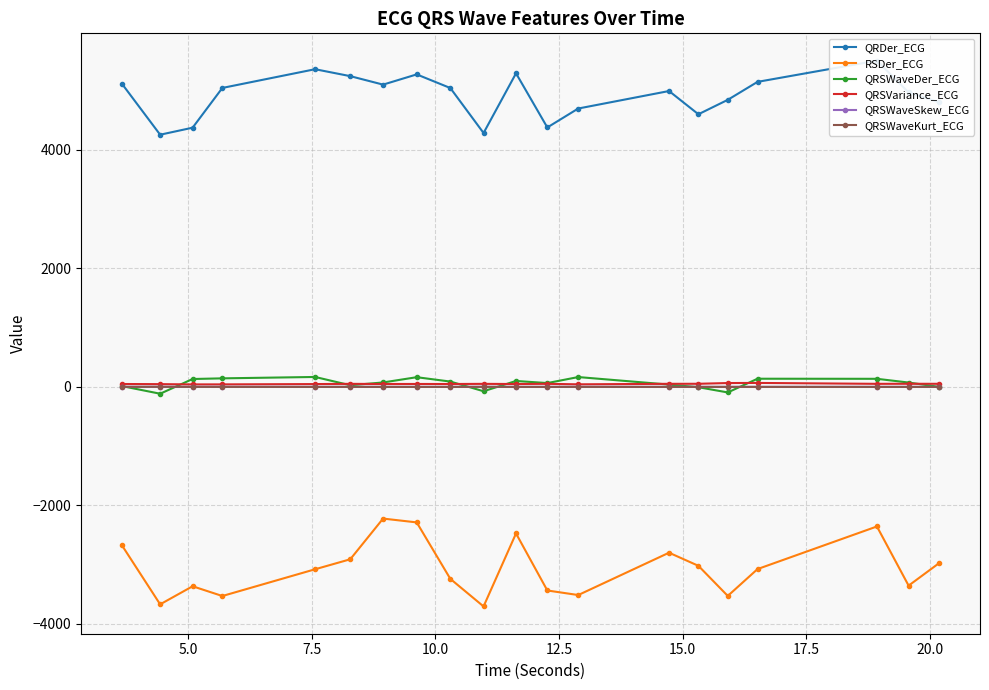

True or false: RSDer_ECG and QRSWaveSkew_ECG intersect in this chart.

False